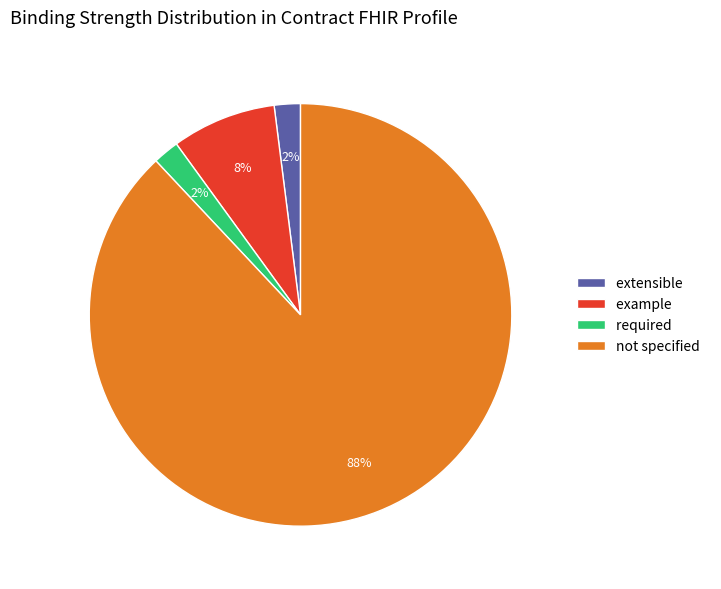

True or false: not specified accounts for 73% of the total.

False